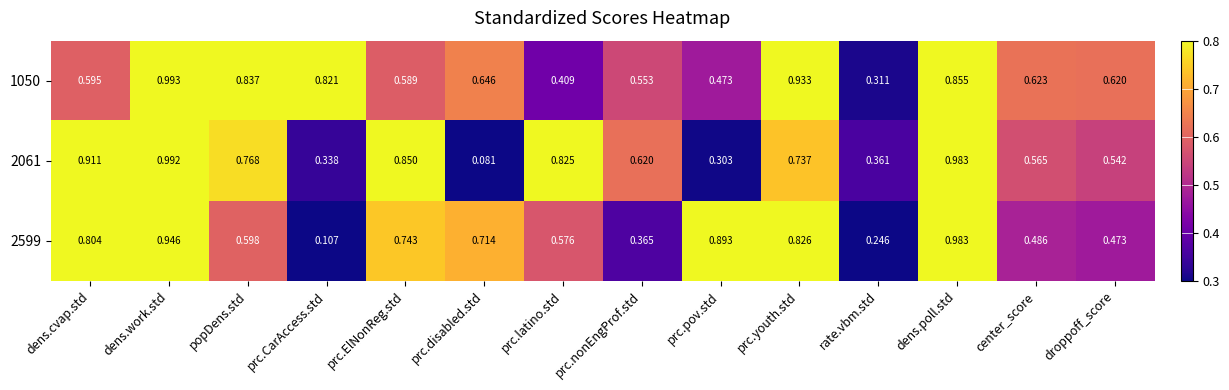

List the labels in order of 1050 value, largest first.

dens.work.std, prc.youth.std, dens.poll.std, popDens.std, prc.CarAccess.std, prc.disabled.std, center_score, droppoff_score, dens.cvap.std, prc.ElNonReg.std, prc.nonEngProf.std, prc.pov.std, prc.latino.std, rate.vbm.std